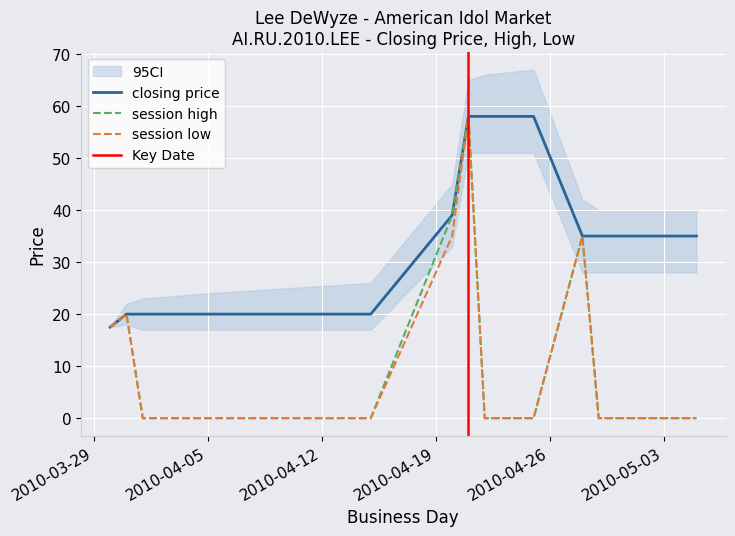

At which label is session high closest to 29?

2010-04-28